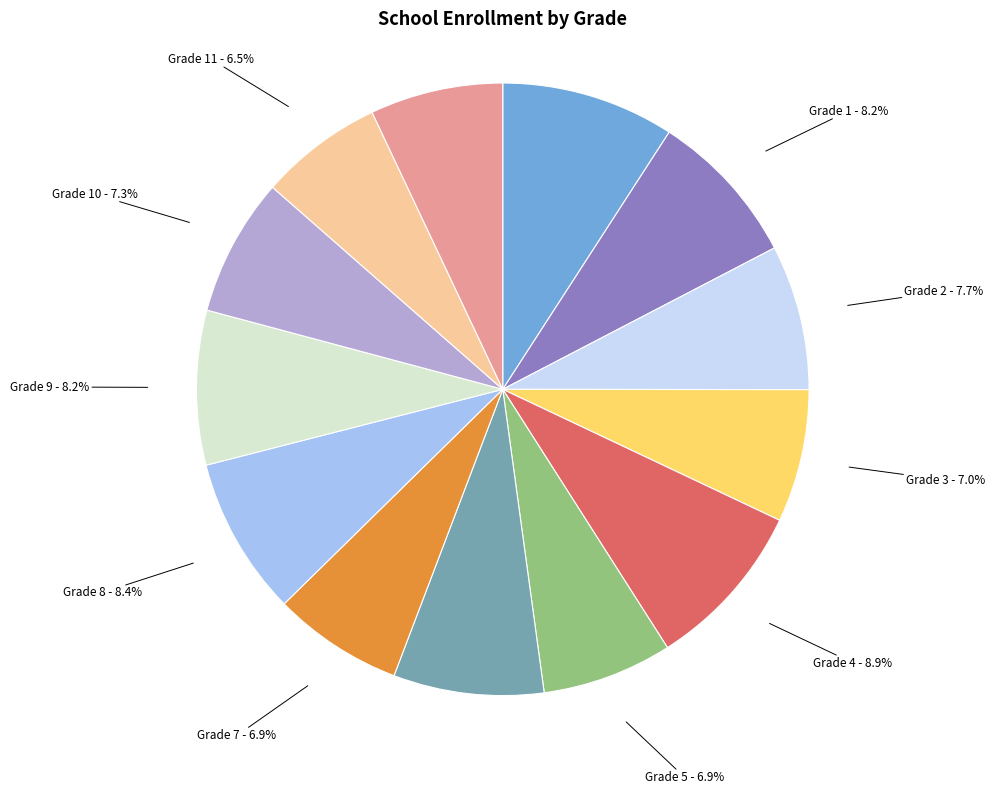

Is there any slice that represents more than half of the pie?

No